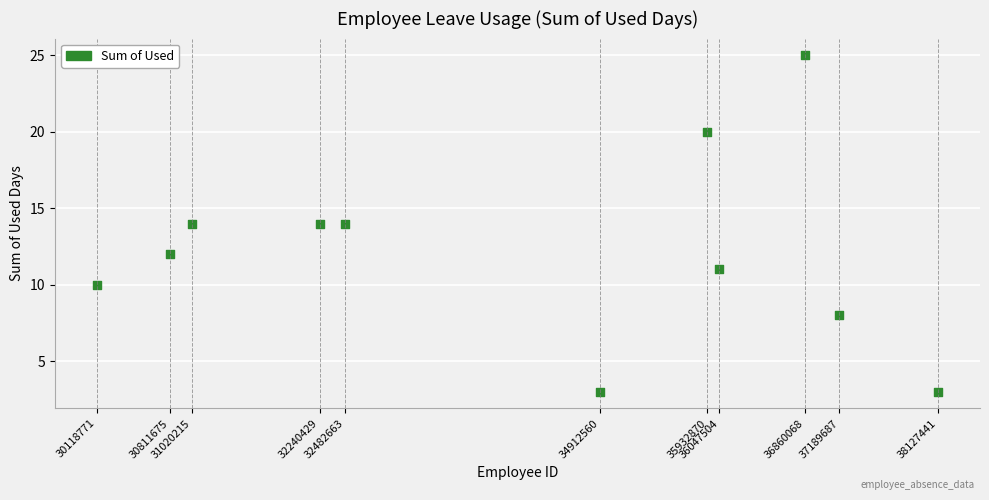

What is the range of Y values (max minus min)?

22